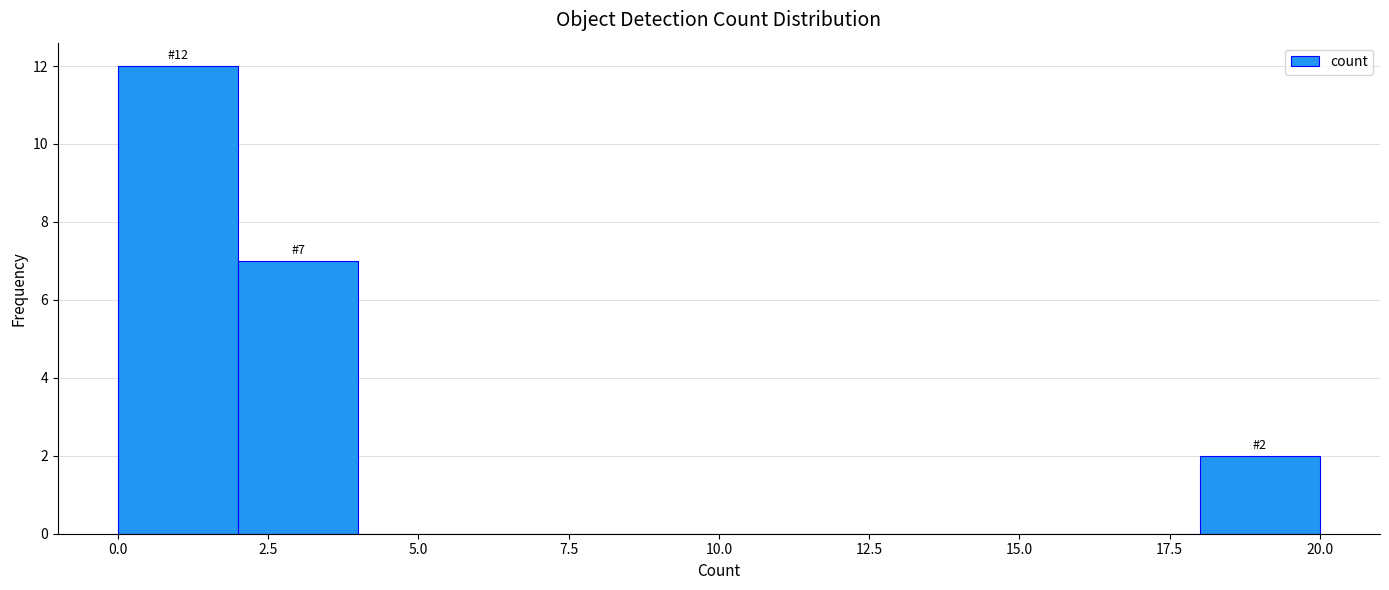

Over which range of the x-axis is the bar tallest?

0 to 2